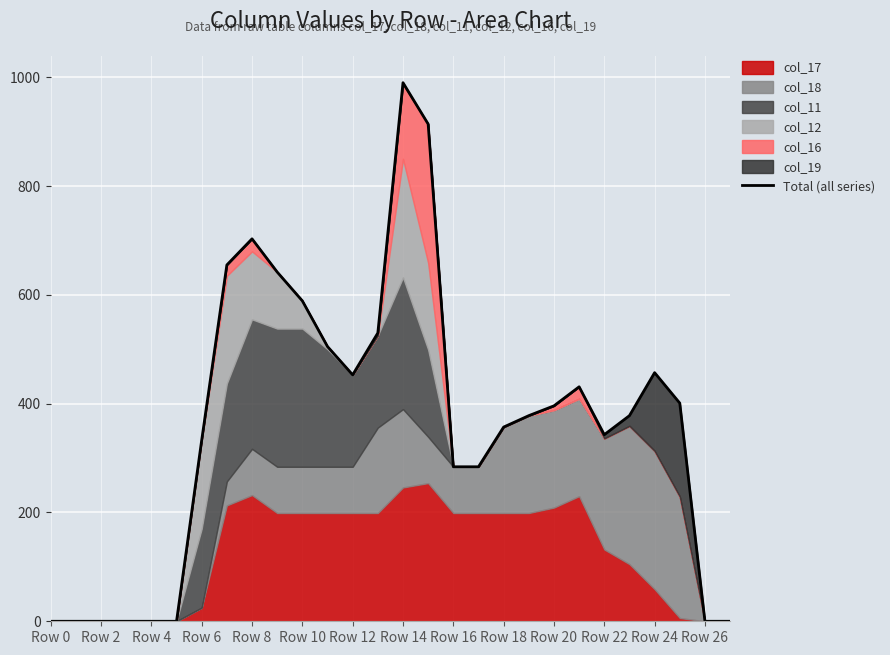

What is the change in value from 21 to 25?

-30